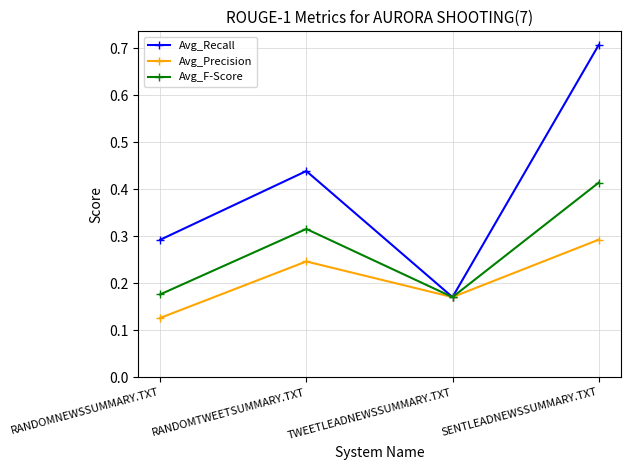

The Avg_F-Score series shows 0.6 at RANDOMTWEETSUMMARY.TXT. True or false?

False